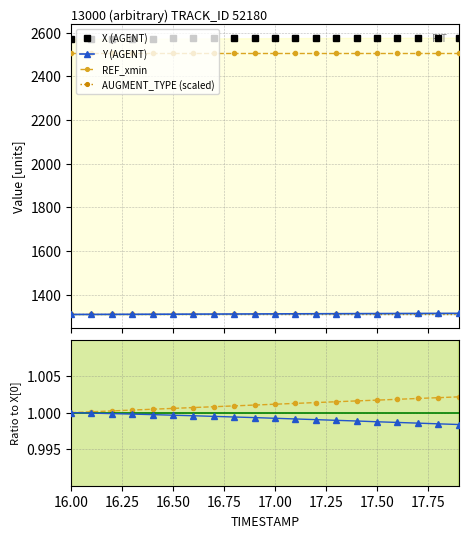

Is it true that AUGMENT_TYPE (scaled) equals 382.4 at 11?

False